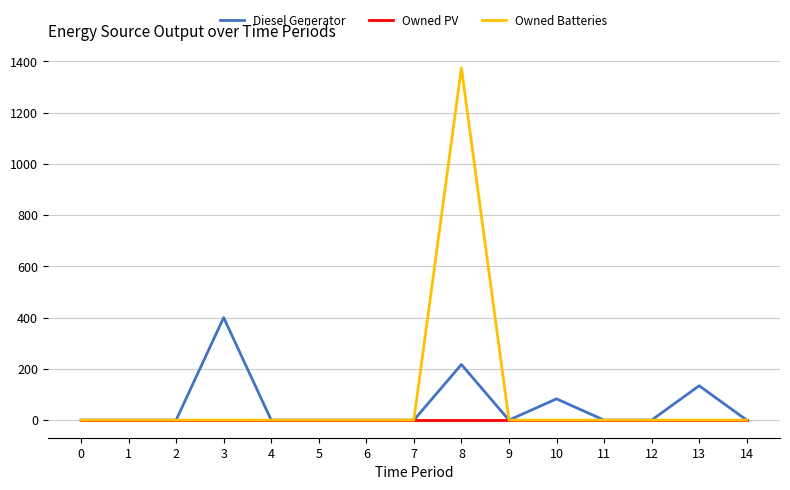

What is the spread (max minus min) of values at 10?

83